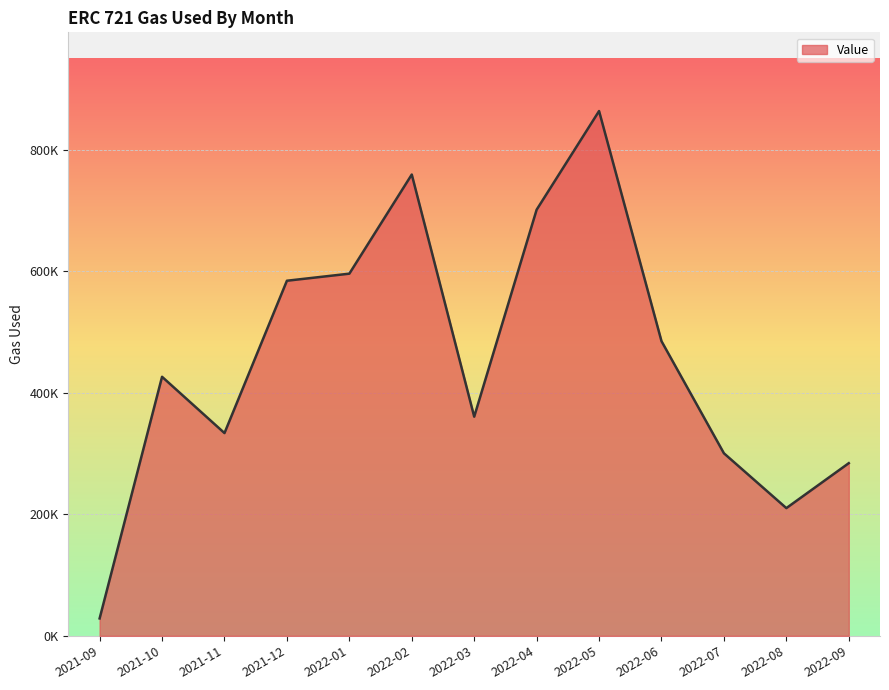

Reading left to right, transcribe all the data shown in this chart.

28634.6	426391.2	333750.9	584503.6	596136.6	759315.9	360765.8	701405.7	863806.5	485008.6	300477.5	210243.6	284225.2